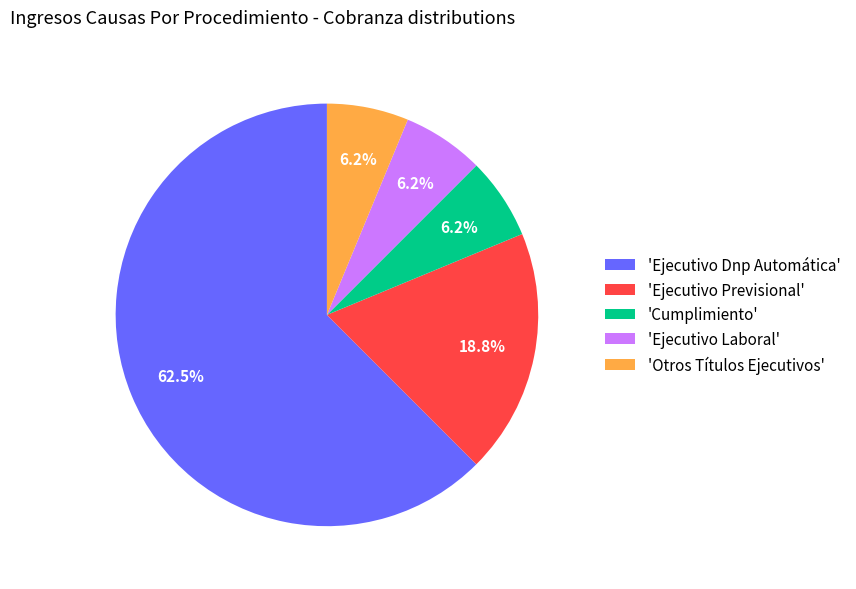

Does any single category account for the majority?

Yes